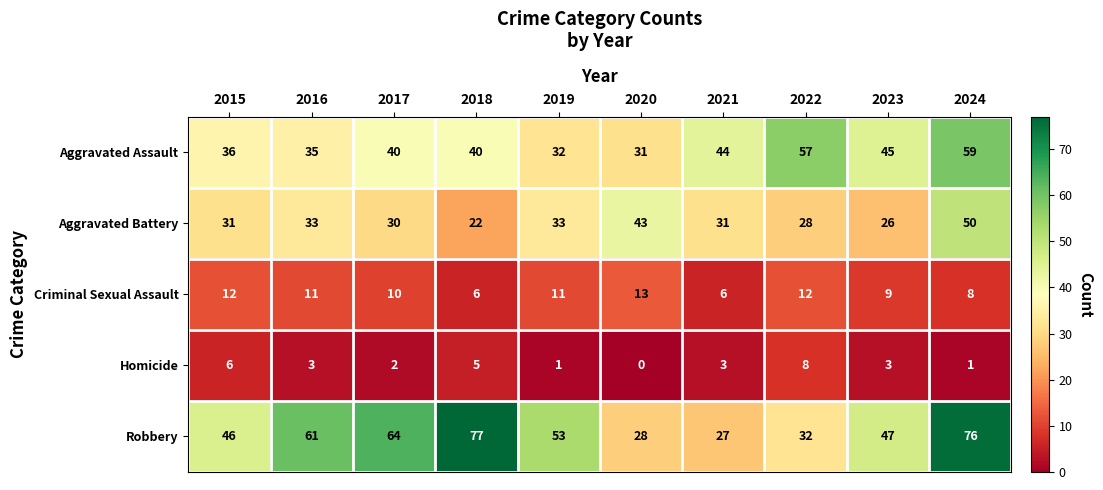

At 2017, list the series in order from smallest to largest.

Homicide, Criminal Sexual Assault, Aggravated Battery, Aggravated Assault, Robbery